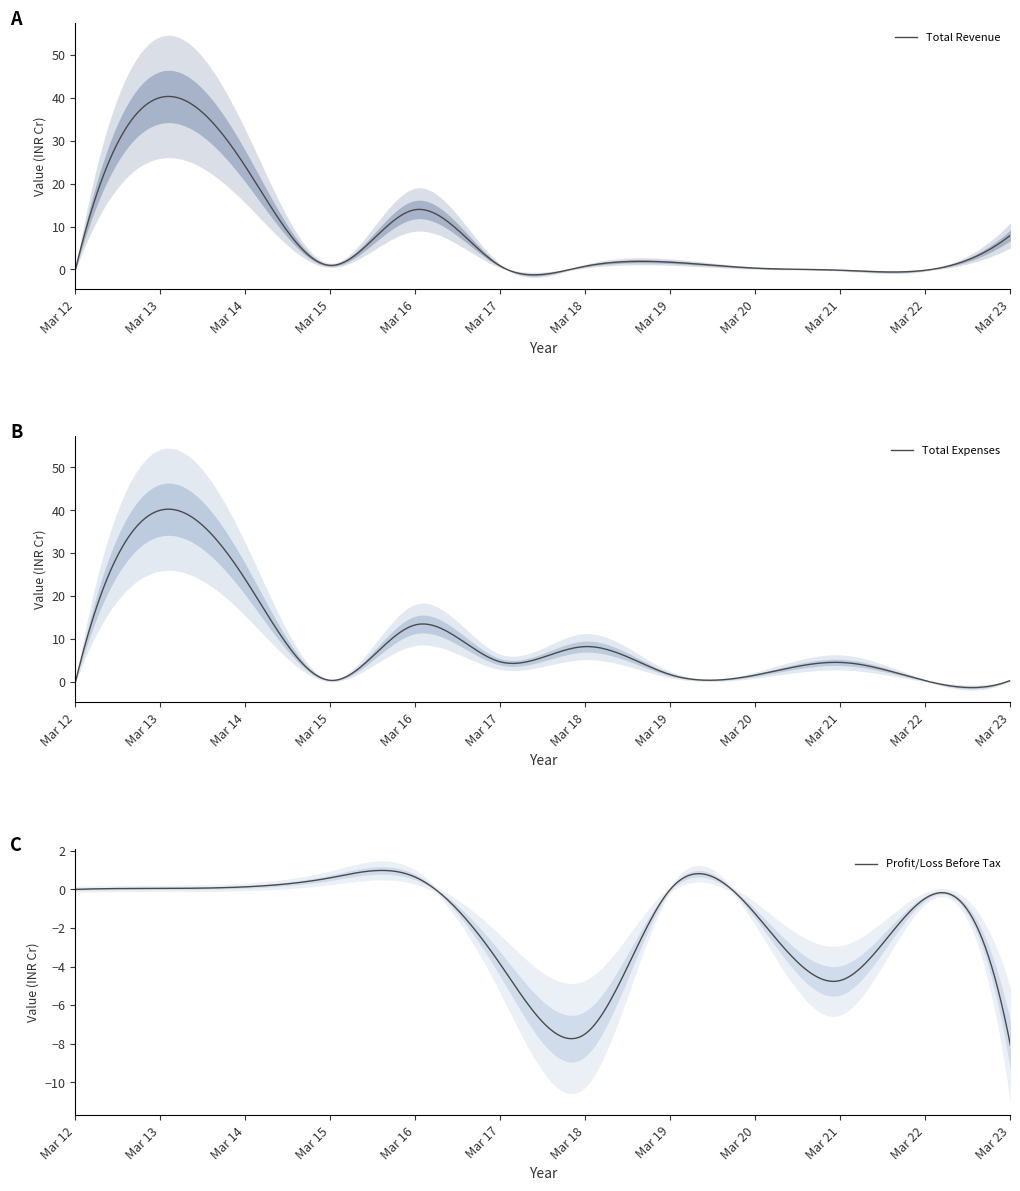

The Total Expenses series shows -25.2 at Mar 12. True or false?

False